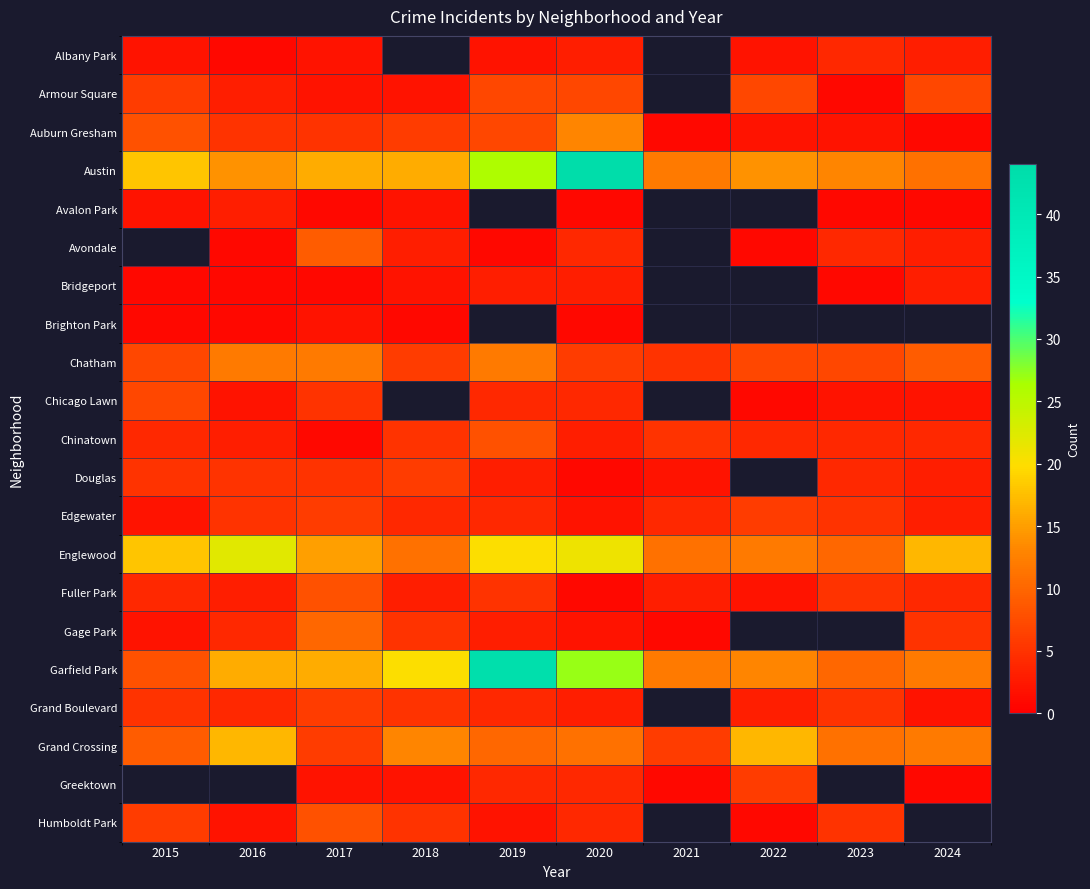

How many positive values does the Avalon Park series have?

7